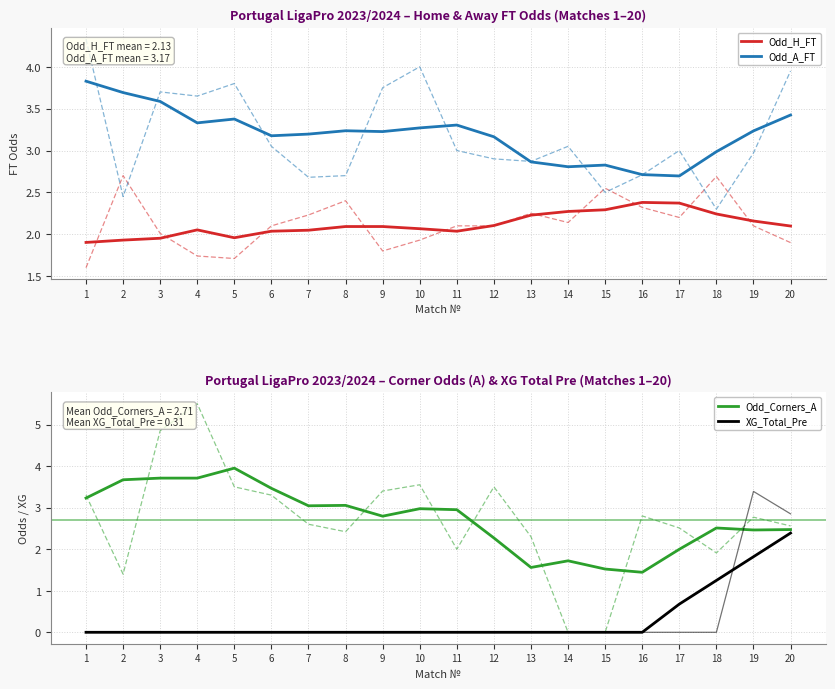

What is the sum of the Odd_H_FT values at 6 and 16?

4.4